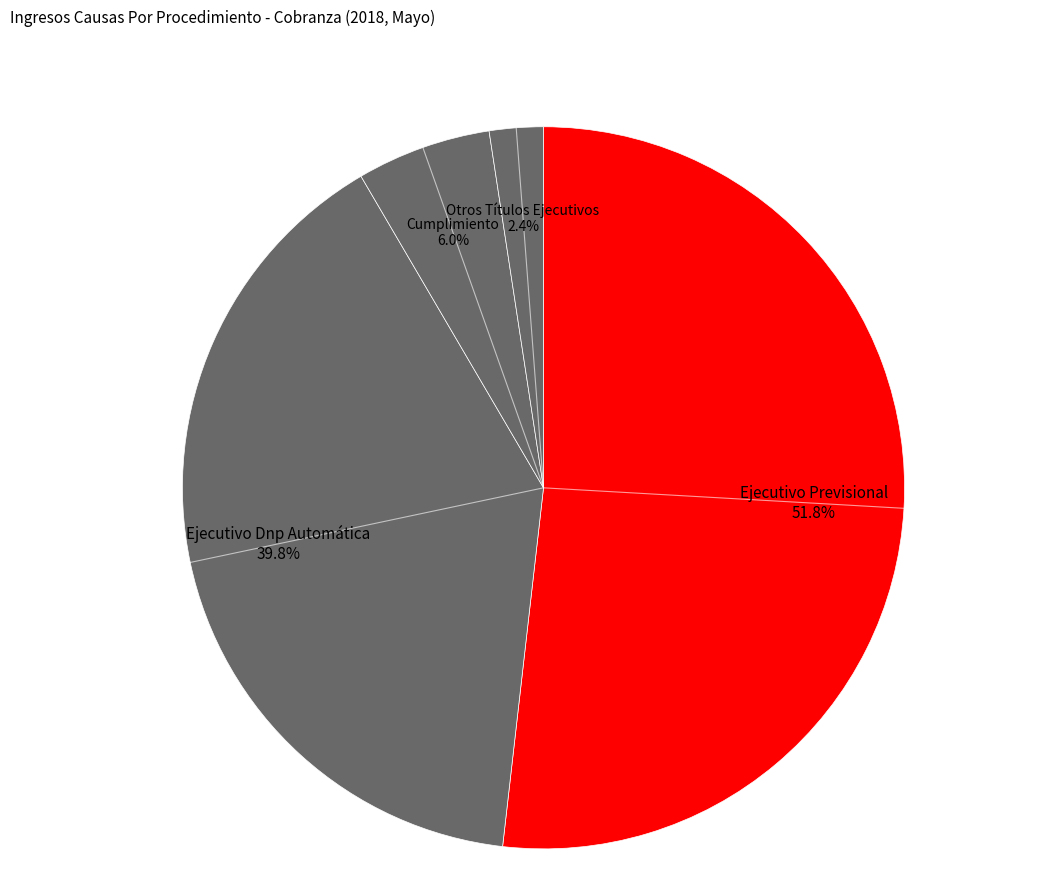

How many slices are in this pie chart?

4